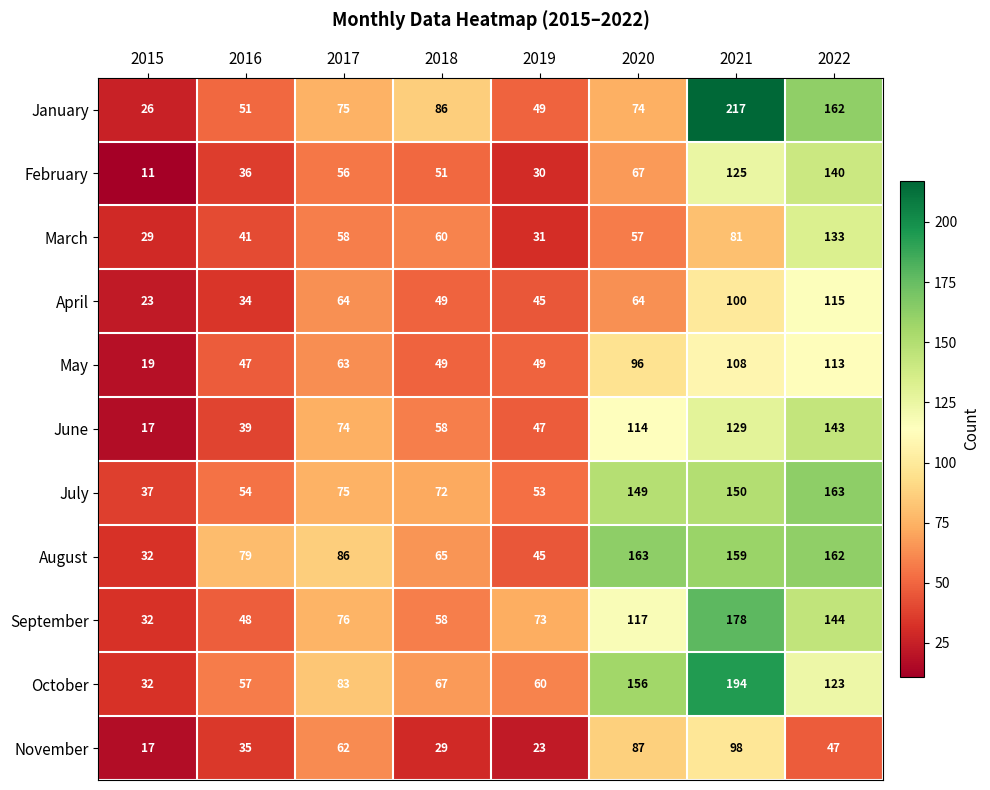

Rank the categories by June value from highest to lowest.

2022, 2021, 2020, 2017, 2018, 2019, 2016, 2015